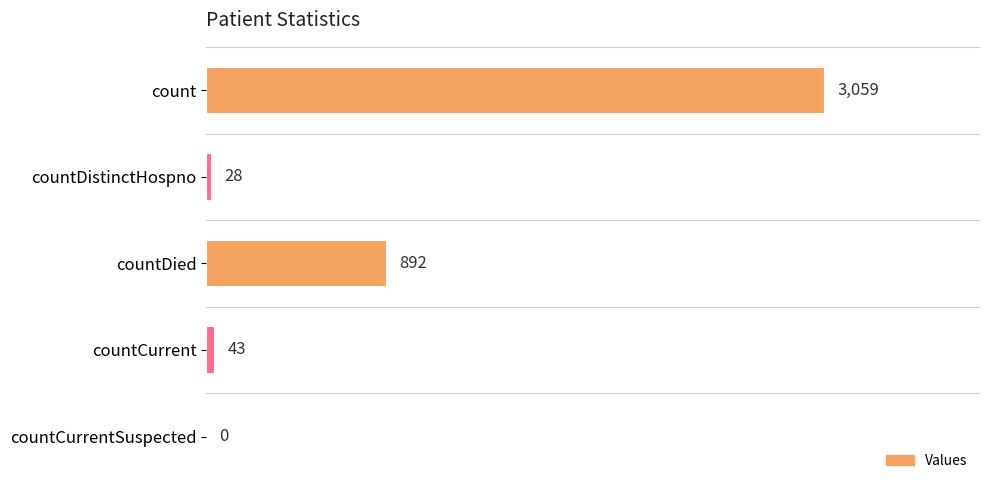

Are the bars grouped side by side (vs. stacked)?

No